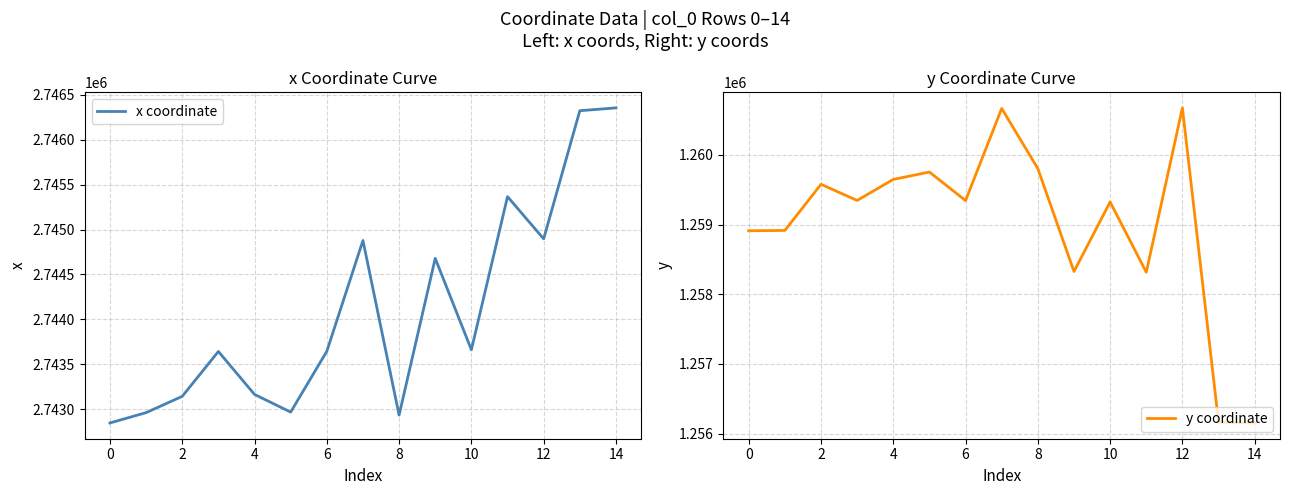

Is it true that x coordinate equals 2742845.7 at 0?

True